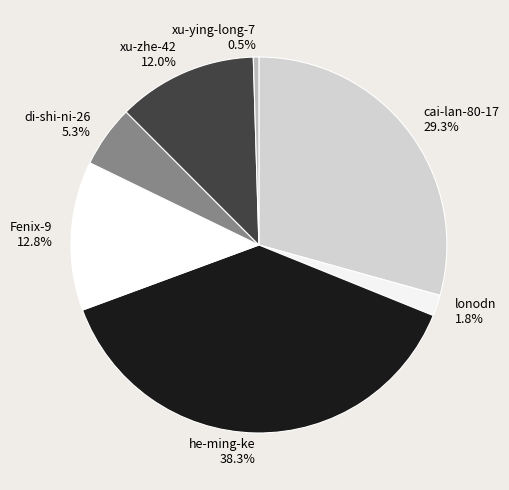

Rank the categories by value from lowest to highest.

xu-ying-long-7, lonodn, di-shi-ni-26, xu-zhe-42, Fenix-9, cai-lan-80-17, he-ming-ke